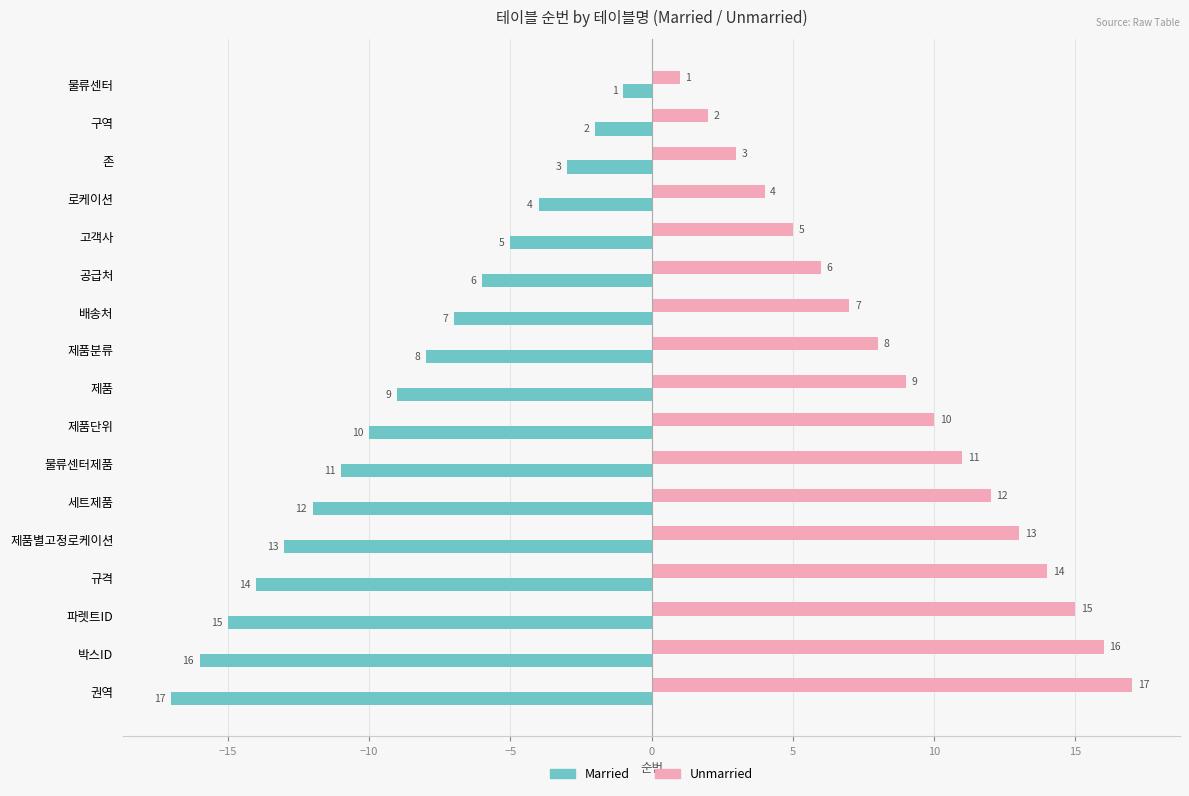

The value of Unmarried at 물류센터제품 is 11. True or false?

True